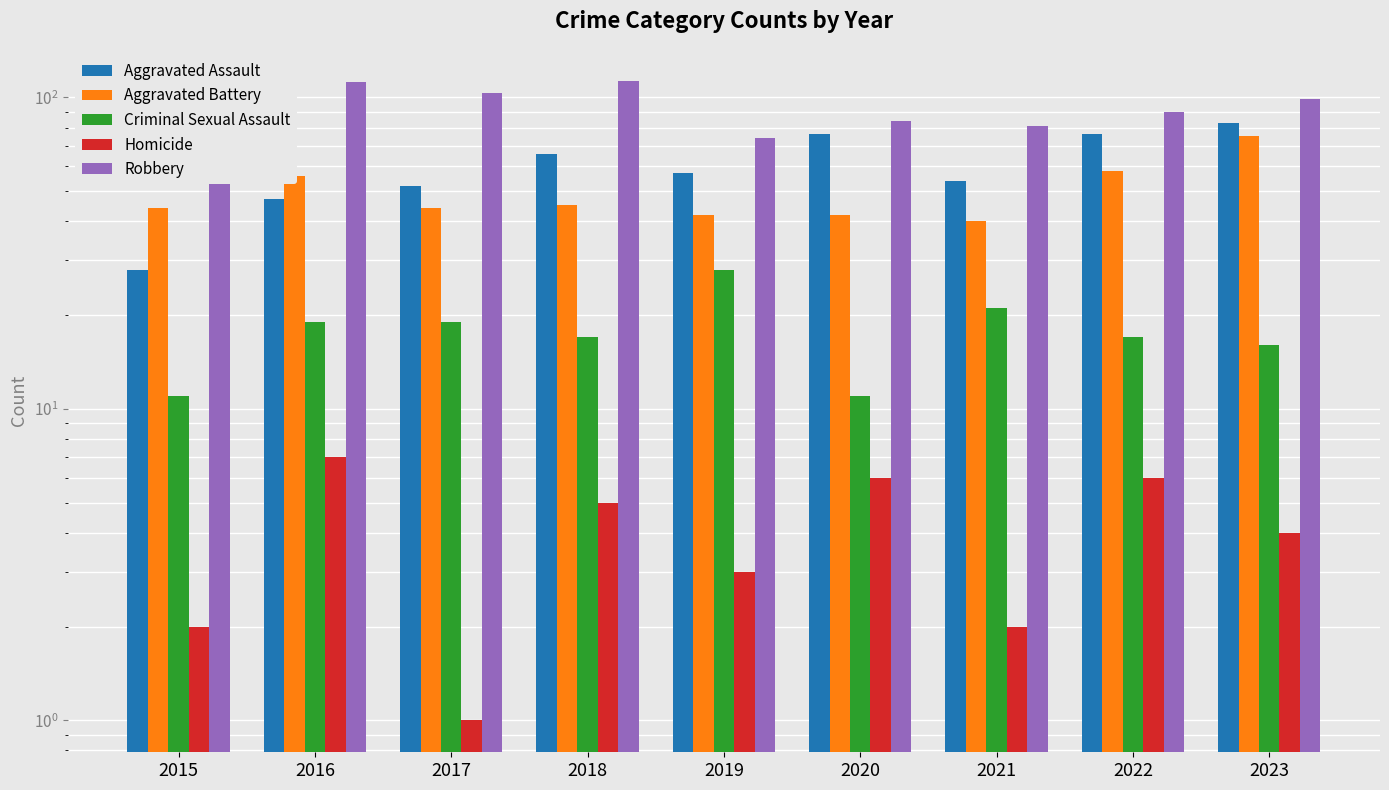

What are all the series names shown in the legend?

Aggravated Assault, Aggravated Battery, Criminal Sexual Assault, Homicide, Robbery